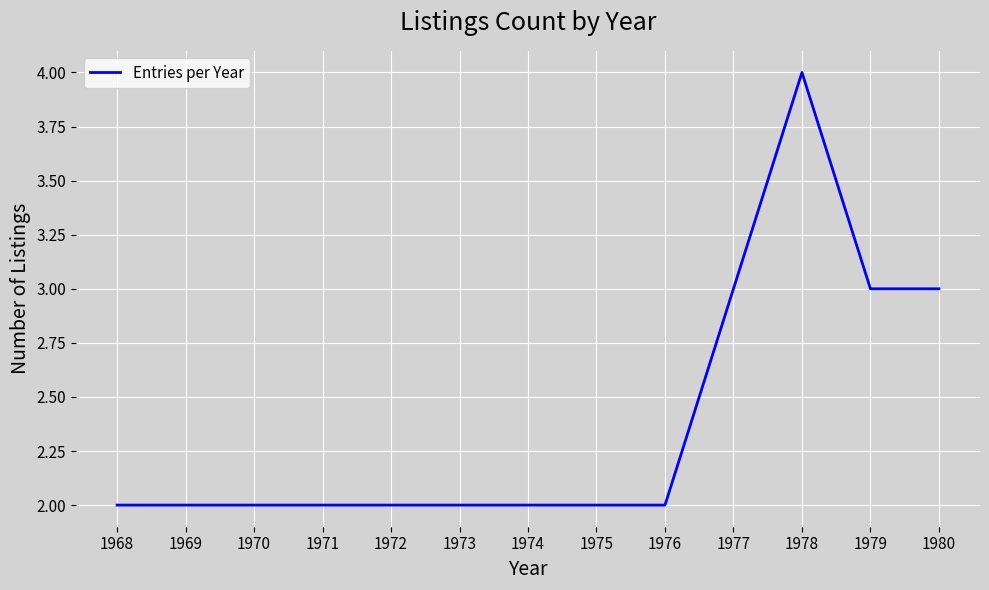

Reading right to left, what are all the values shown in this chart?

3	3	4	3	2	2	2	2	2	2	2	2	2